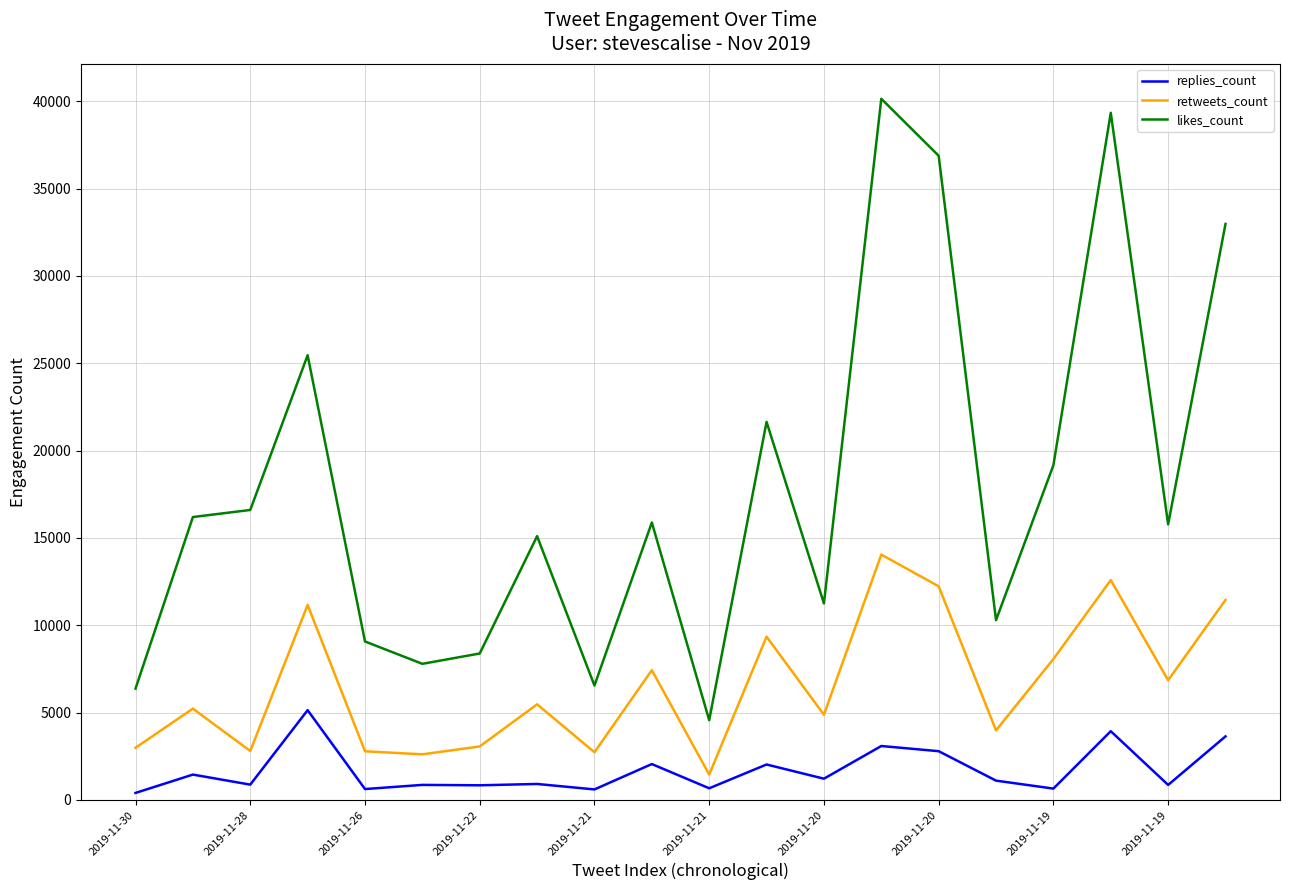

Is this an area chart (filled region under the line)?

No